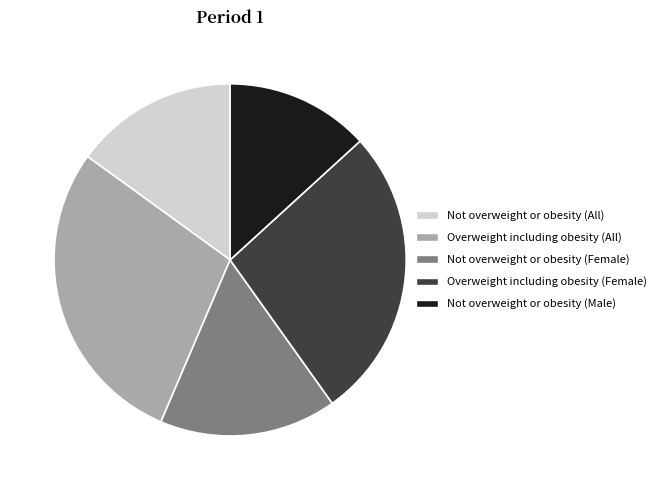

The Overweight including obesity (All) slice represents 29% of the pie. True or false?

True